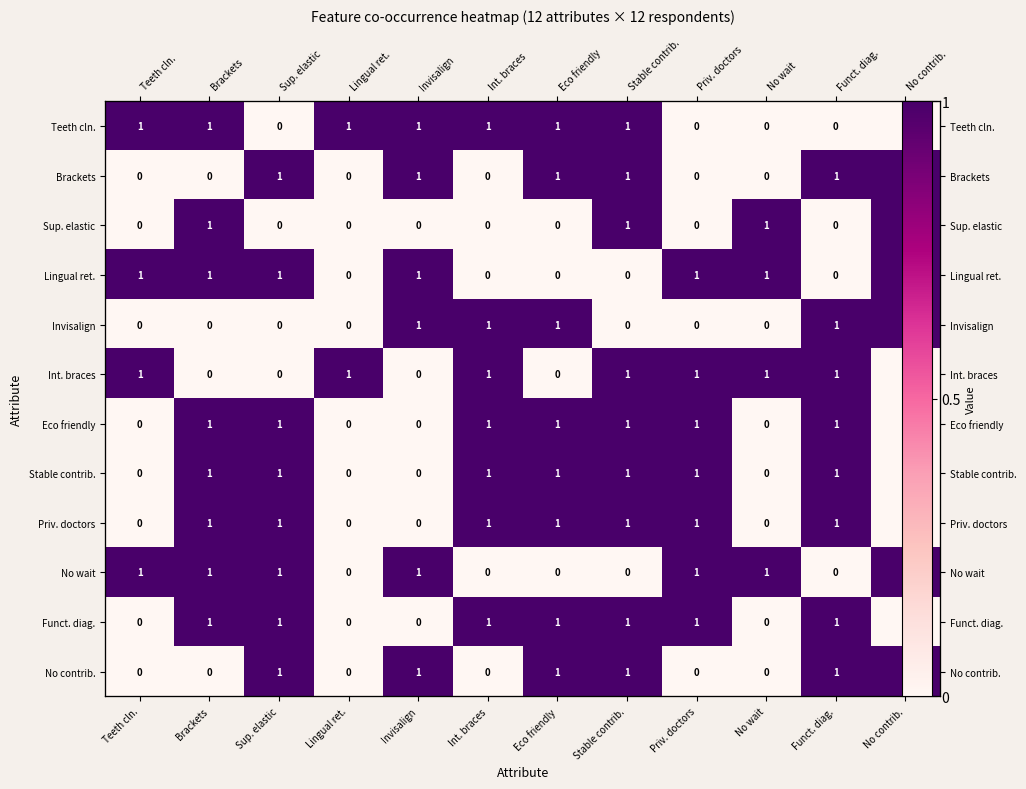

At how many categories does at least one series exceed 0?

12